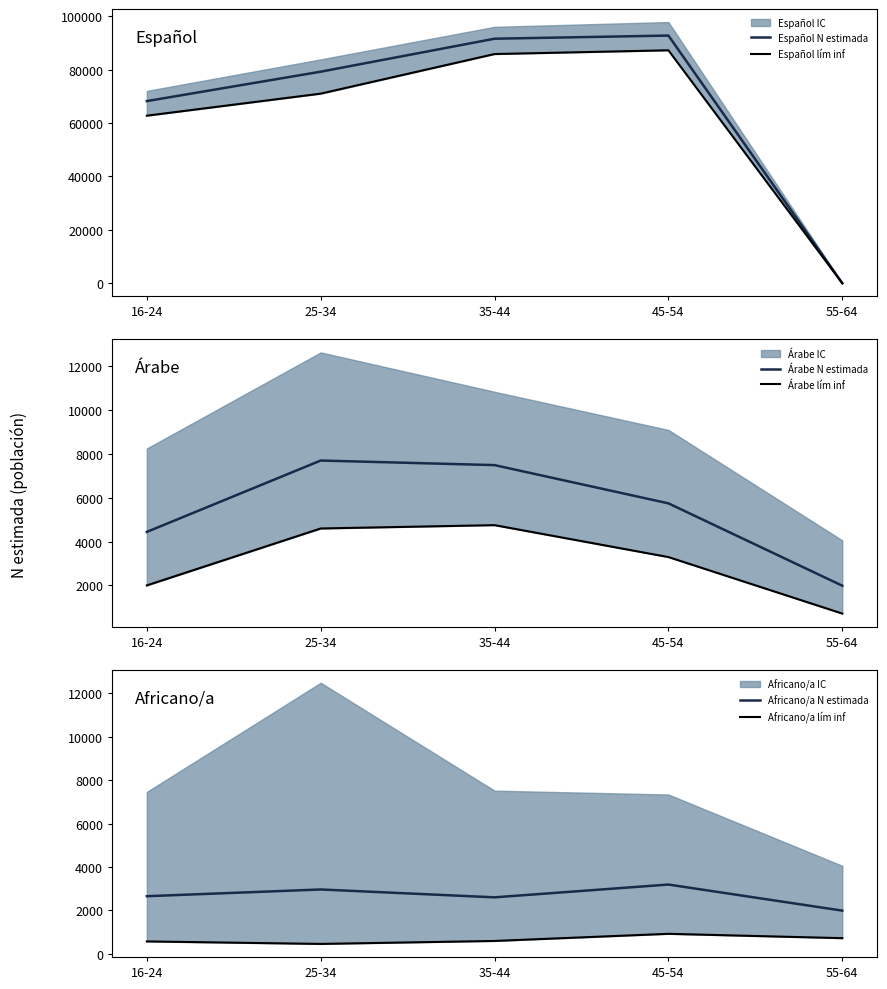

What is the difference between the Árabe lím inf values at 35-44 and 16-24?

2743